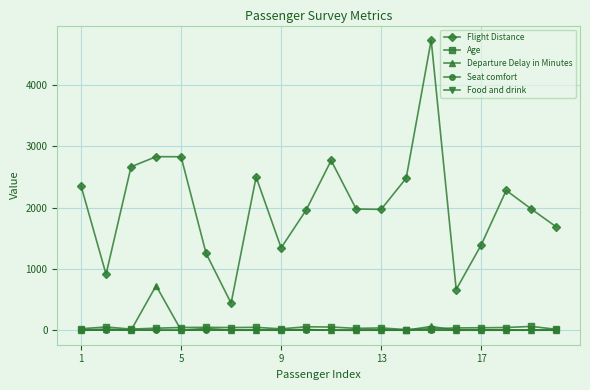

How many values in the Age series are below 40?

10